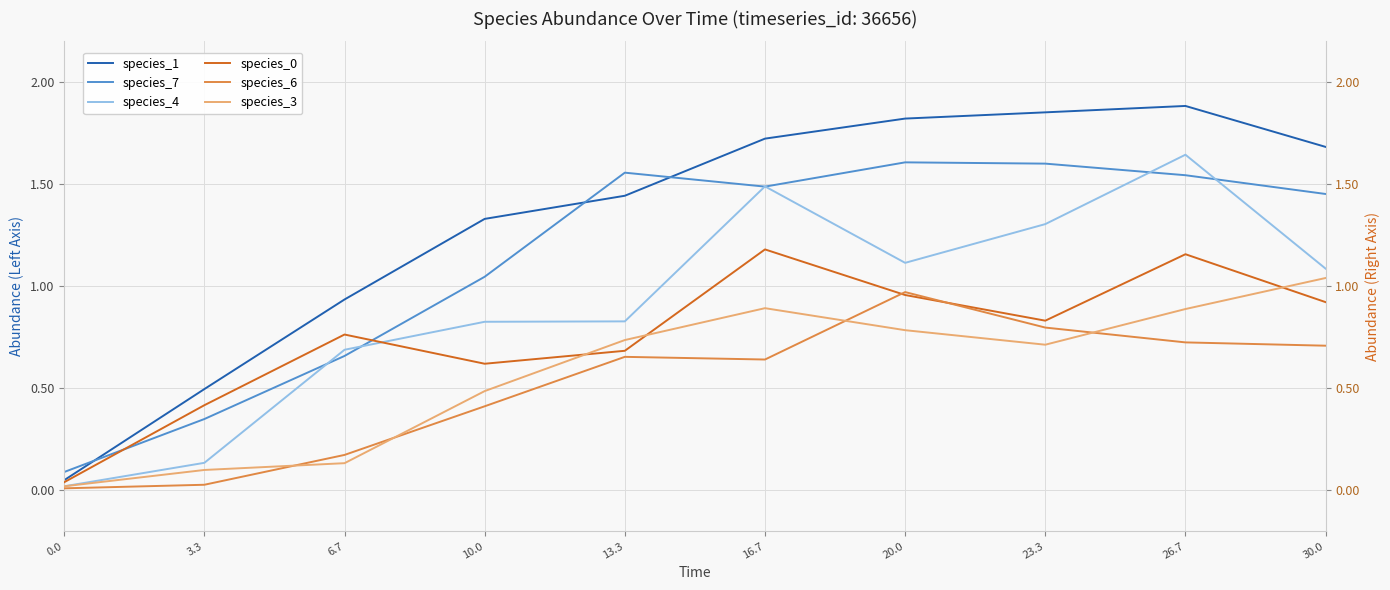

Which series changed the most between 0.0 and 20.0?

species_1